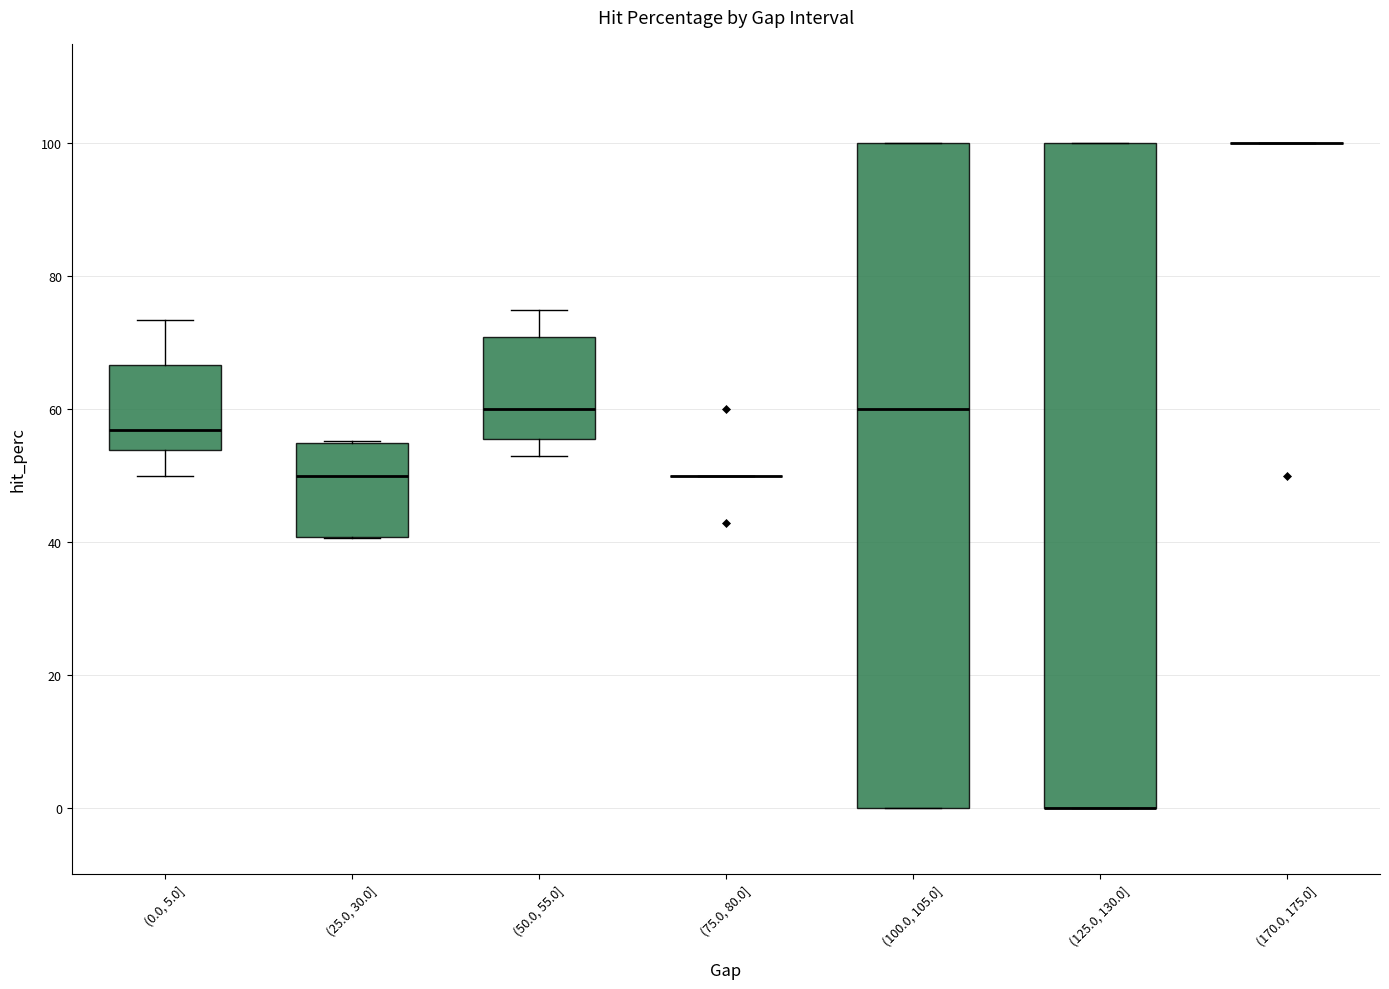

Reading left to right, read every box against the y-axis: the position of its median line, the range the box covers, and the ends of its whiskers. The values are not printed on the chart, so give them approximately, as read against the axis.

(0.0, 5.0]: median 56, box 54 to 66, whiskers 50 to 74
(25.0, 30.0]: median 50, box 40 to 54, whiskers 40 to 56
(50.0, 55.0]: median 60, box 56 to 70, whiskers 52 to 76
(75.0, 80.0]: box collapsed to a line at 50, whiskers 50 to 50
(100.0, 105.0]: median 60, box 0 to 100, whiskers 0 to 100
(125.0, 130.0]: median 0 (drawn on the box's lower edge), box 0 to 100, whiskers 0 to 100
(170.0, 175.0]: box collapsed to a line at 100, whiskers 100 to 100